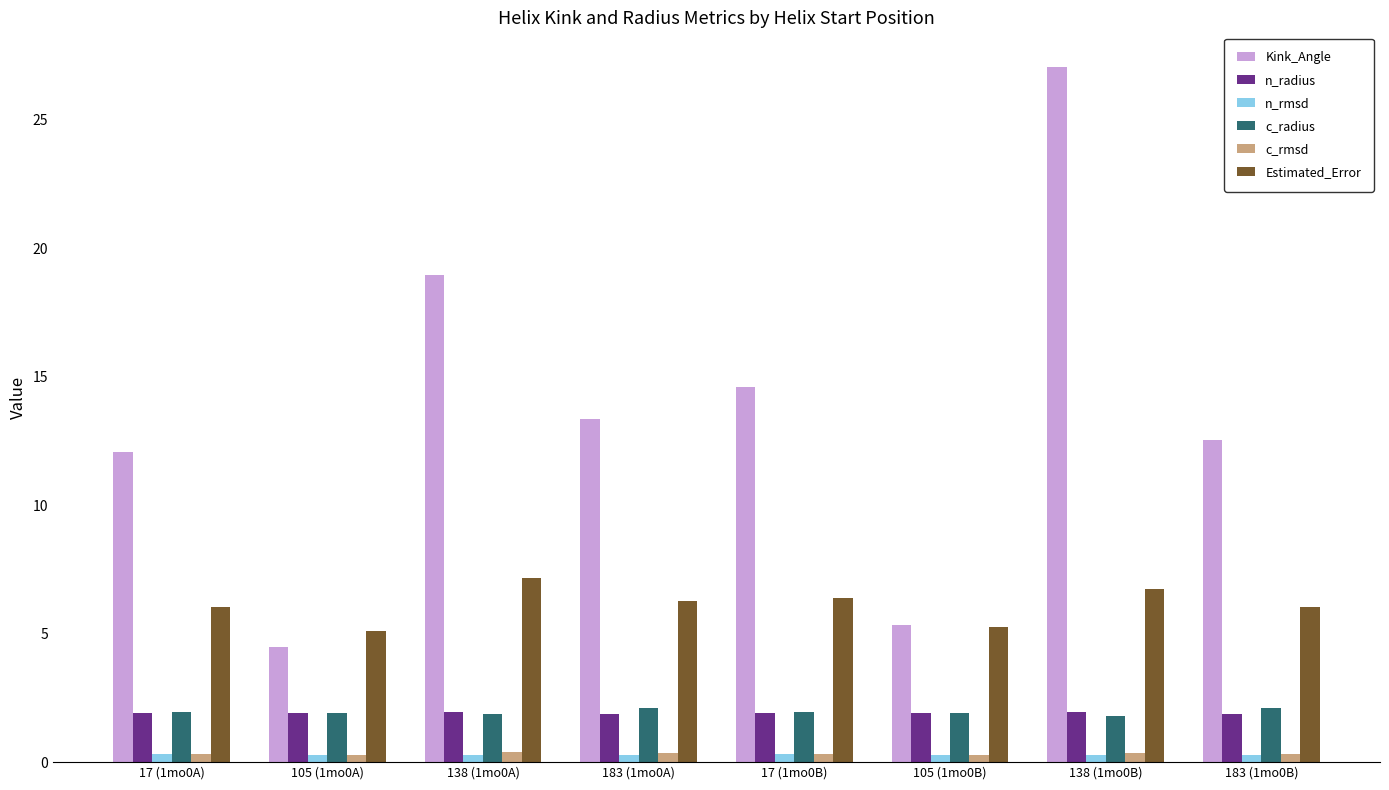

Is the value of c_radius at 105 (1mo0B) greater than the value of Estimated_Error at 138 (1mo0A)?

No